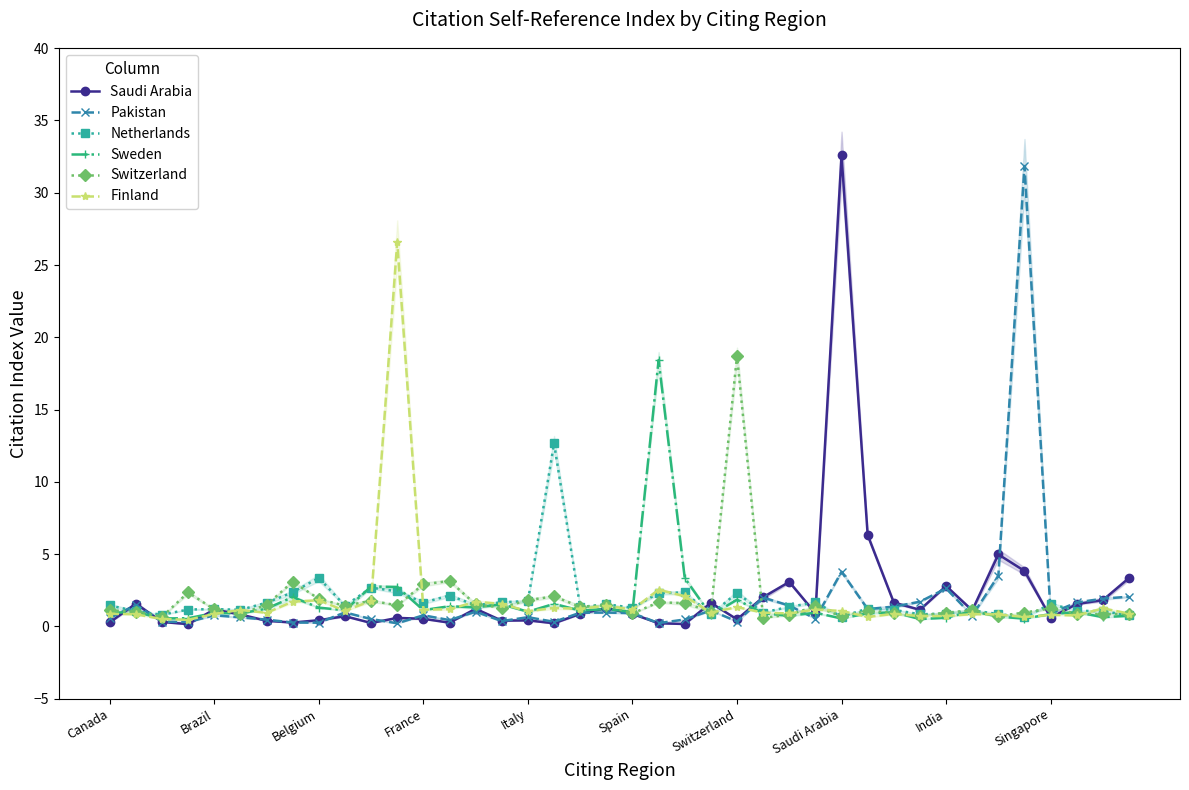

What is the spread (max minus min) of values at 34?

4.3